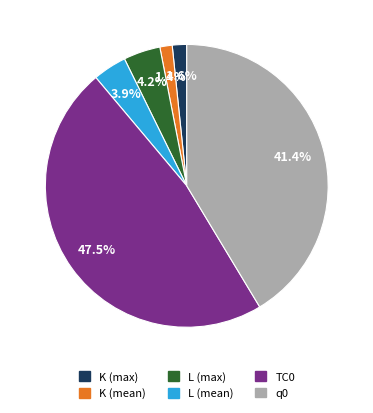

How many slices are in this pie chart?

6